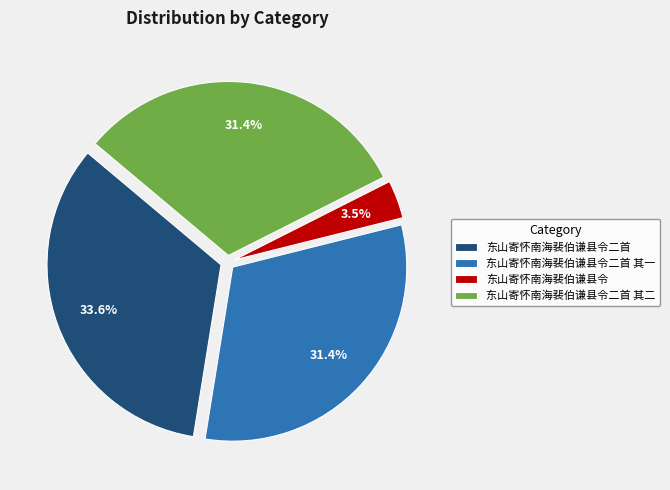

Does any single category account for the majority?

No